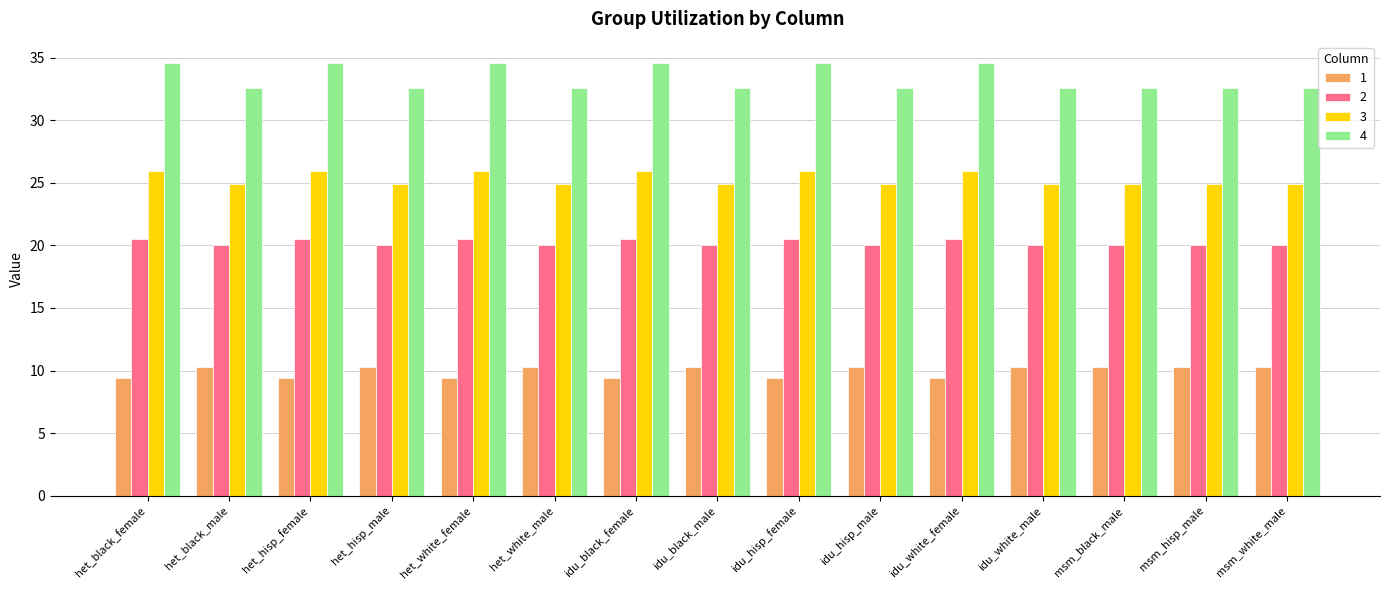

What is the difference between the highest and lowest values at idu_hisp_female?

25.2